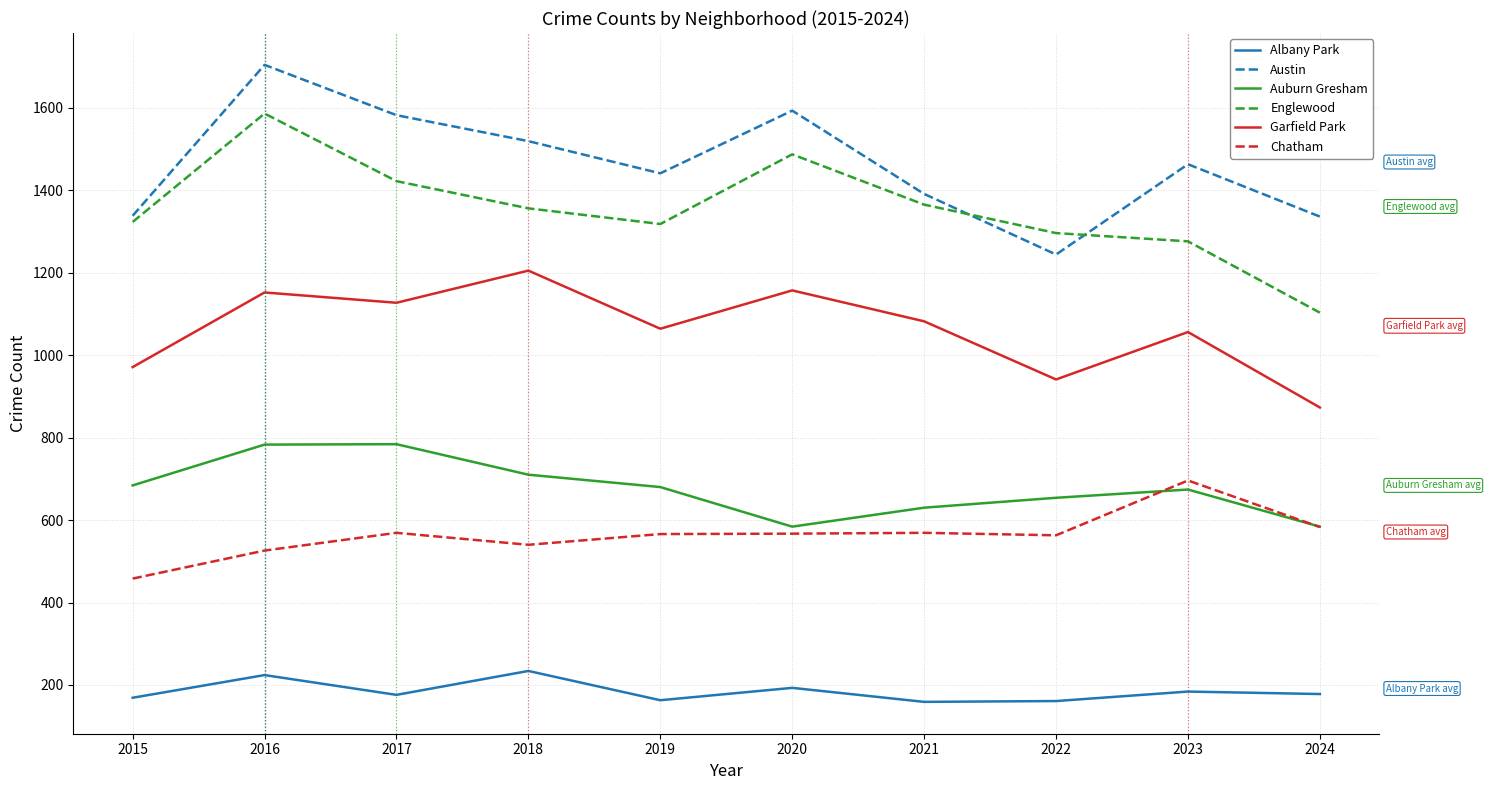

What is the total value across all series at 2023?

5349